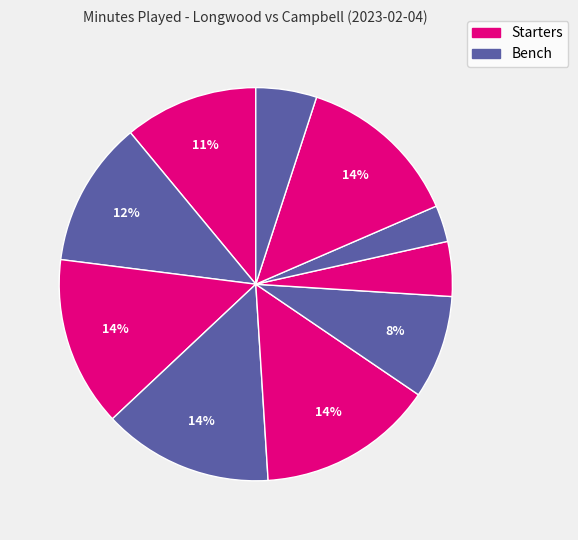

Count the number of slices in the pie.

10